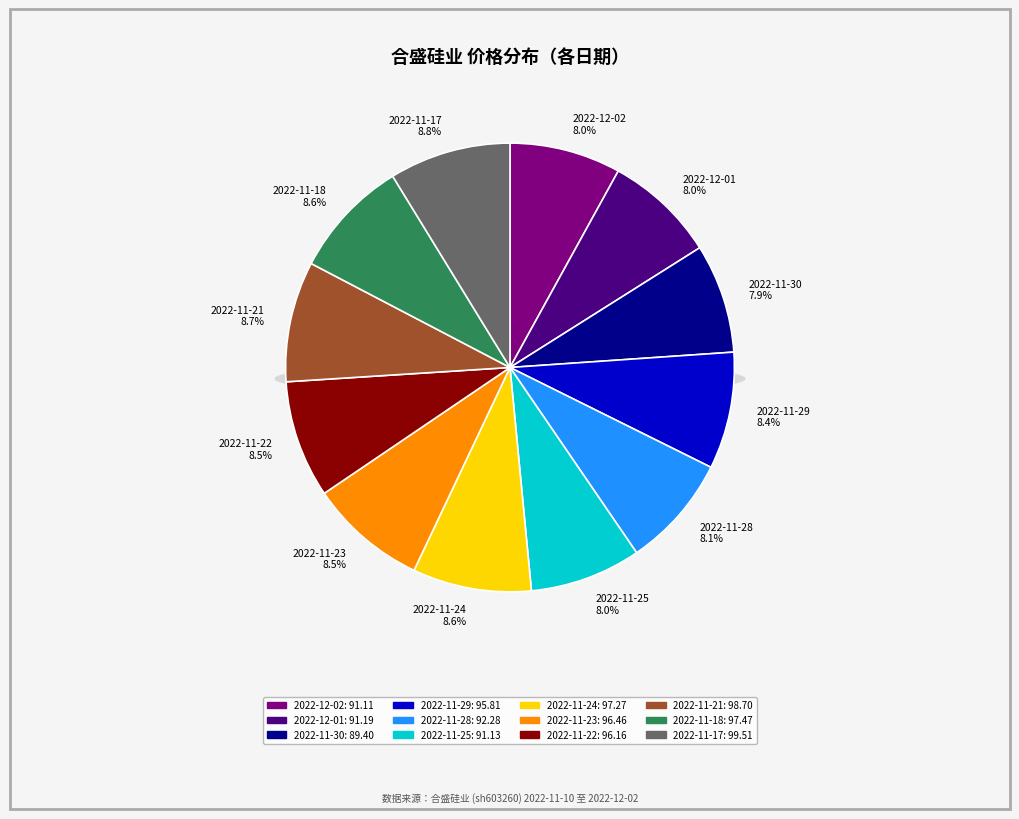

Rank the categories by value from highest to lowest.

2022-11-17, 2022-11-21, 2022-11-18, 2022-11-24, 2022-11-23, 2022-11-22, 2022-11-29, 2022-11-28, 2022-12-01, 2022-11-25, 2022-12-02, 2022-11-30